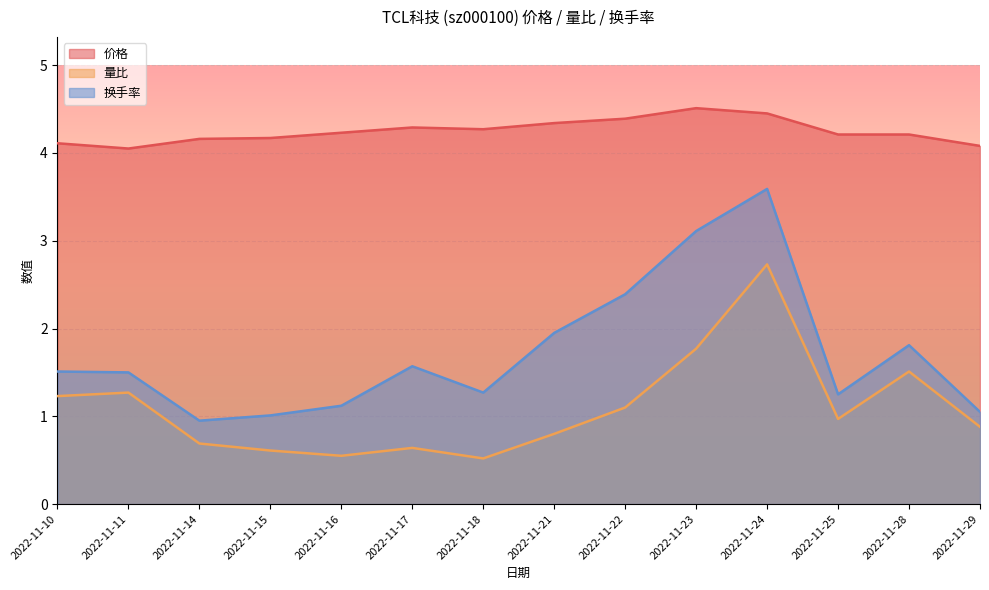

Does the chart display data point markers on the line(s)?

No